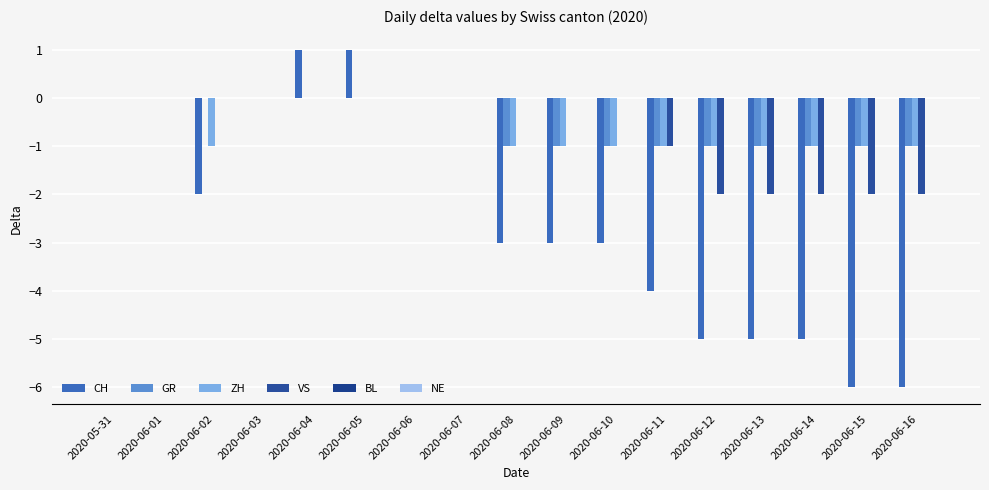

What is the difference between the maximum and minimum values in the VS series?

2